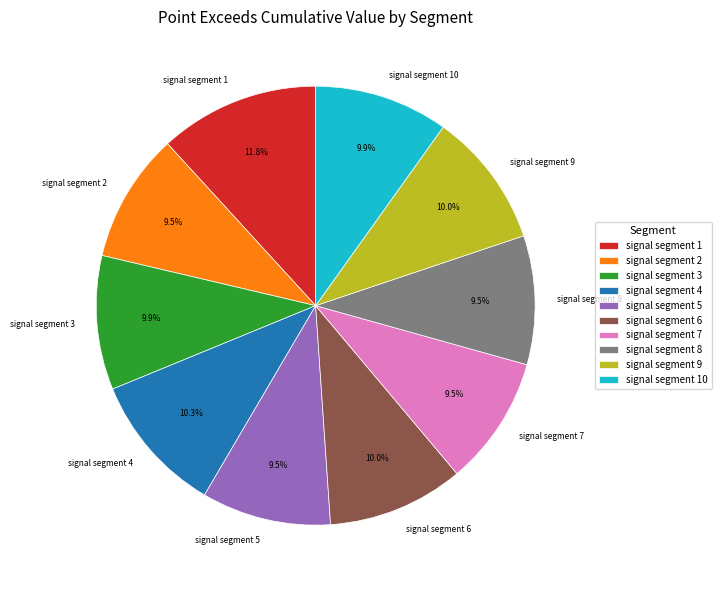

Is it true that signal segment 9 is 1% of the pie?

False